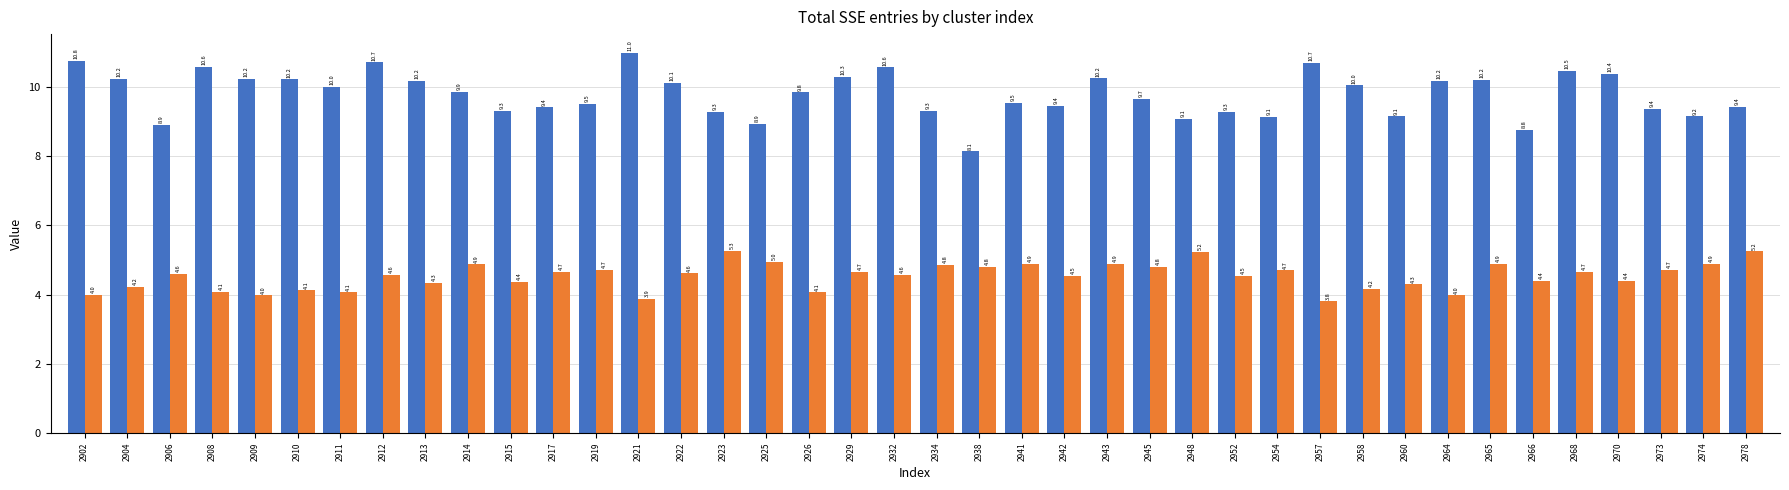

What is the value of the _2 bar at the 5th from the left?

4.0